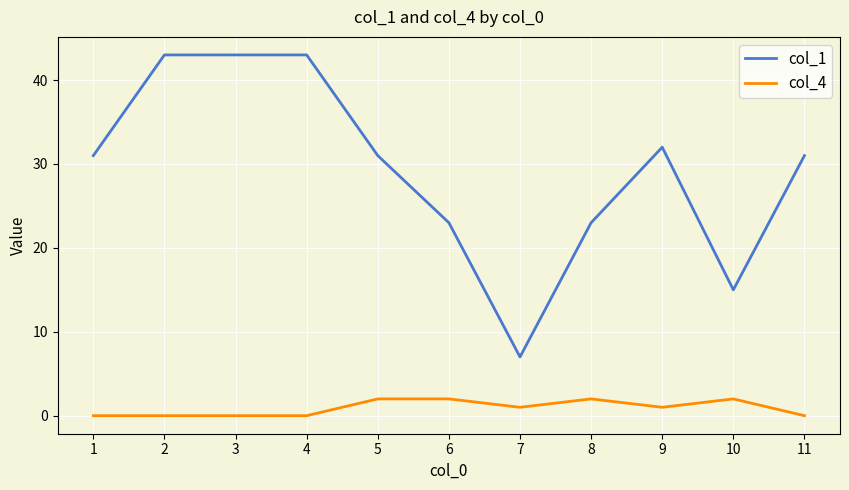

What is the total value across all series at 5?

33